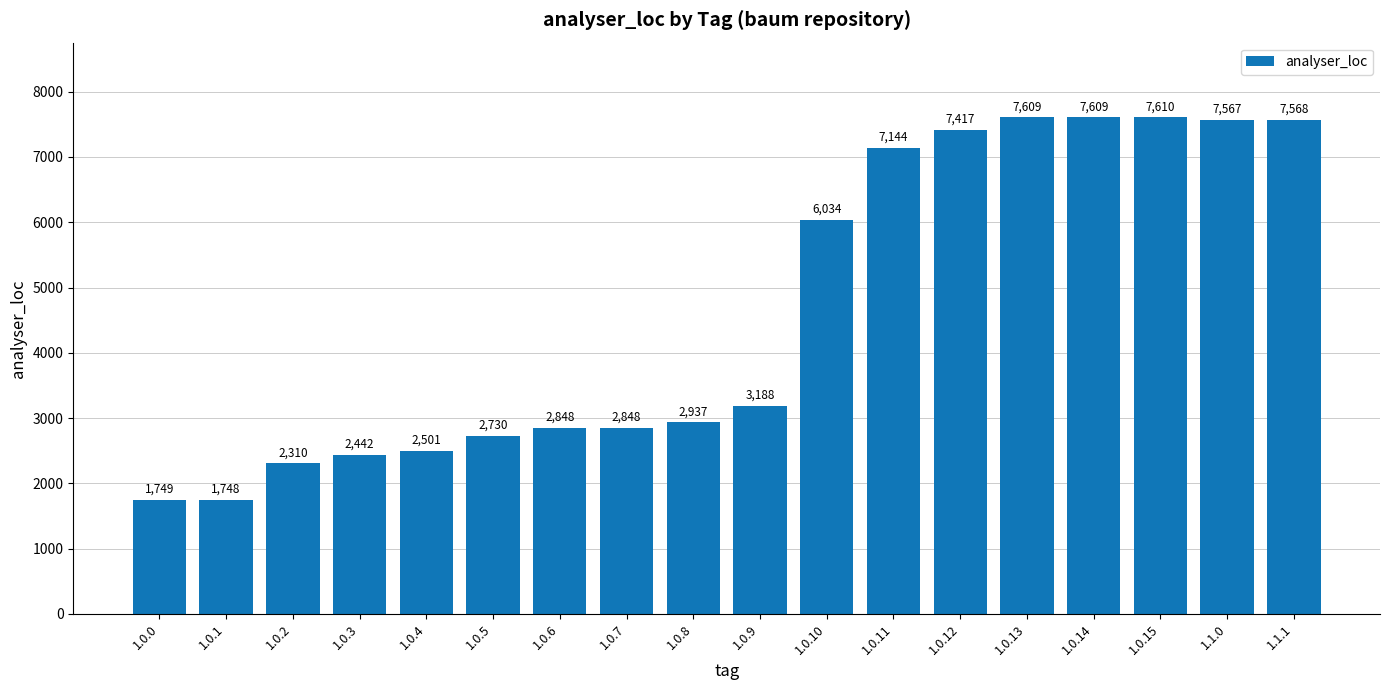

What is the ratio of the value at 1.0.4 to the value at 1.0.0?

1.4